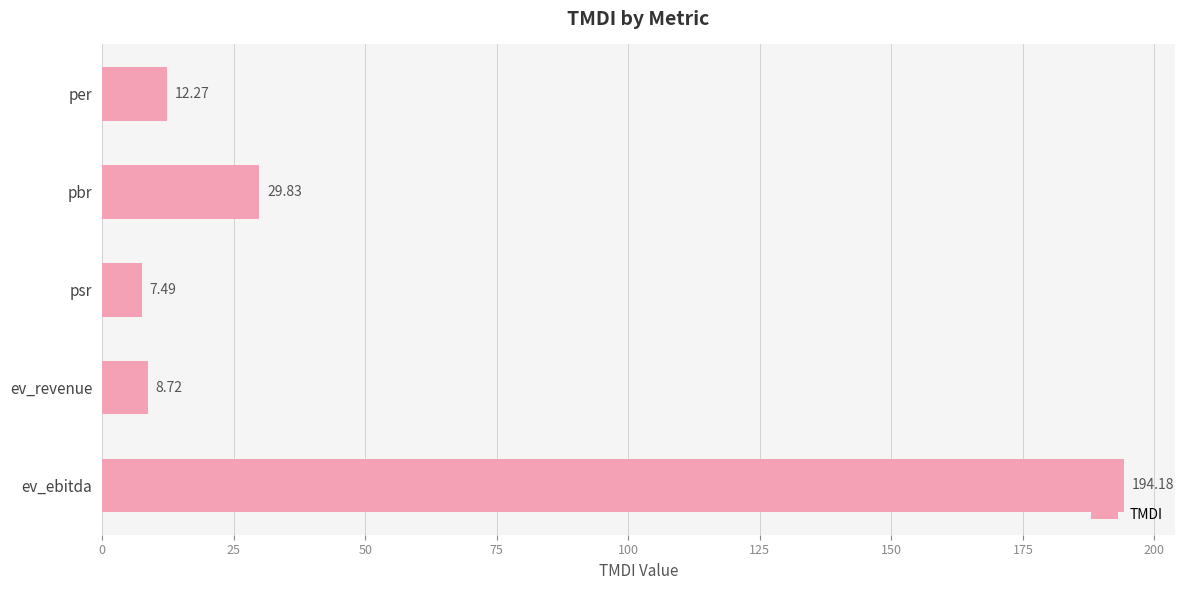

List the labels in order of value, smallest first.

psr, ev_revenue, per, pbr, ev_ebitda